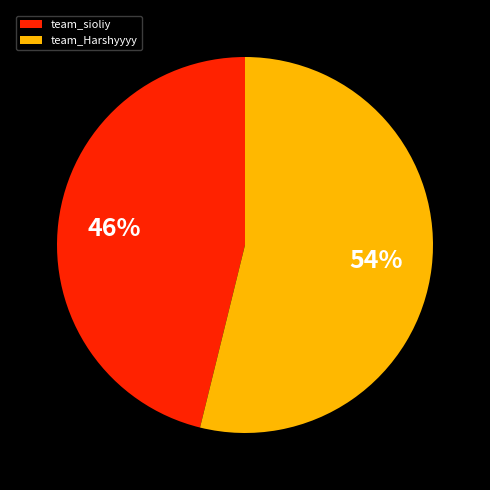

Which category has the biggest portion of the pie?

team_Harshyyyy